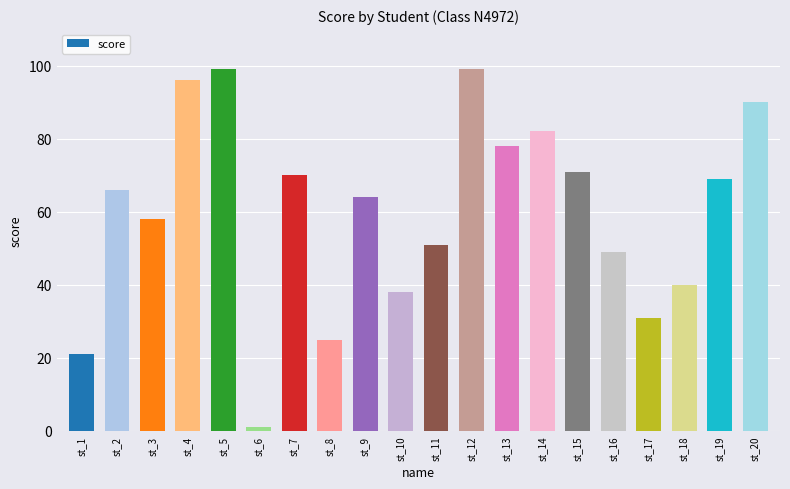

How many data points are less than 66?

10